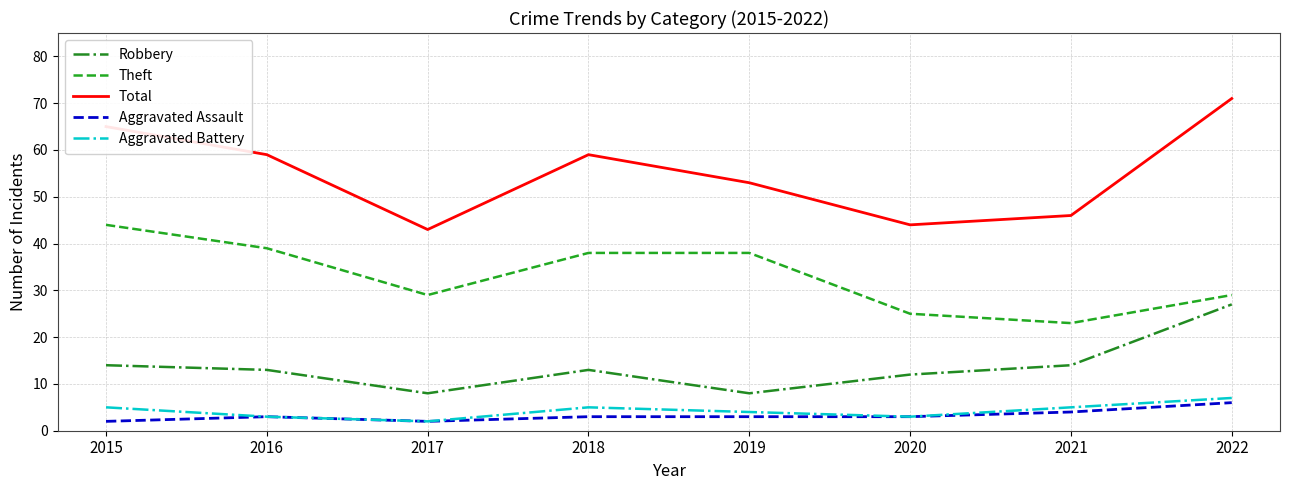

What is the minimum value for Theft?

23